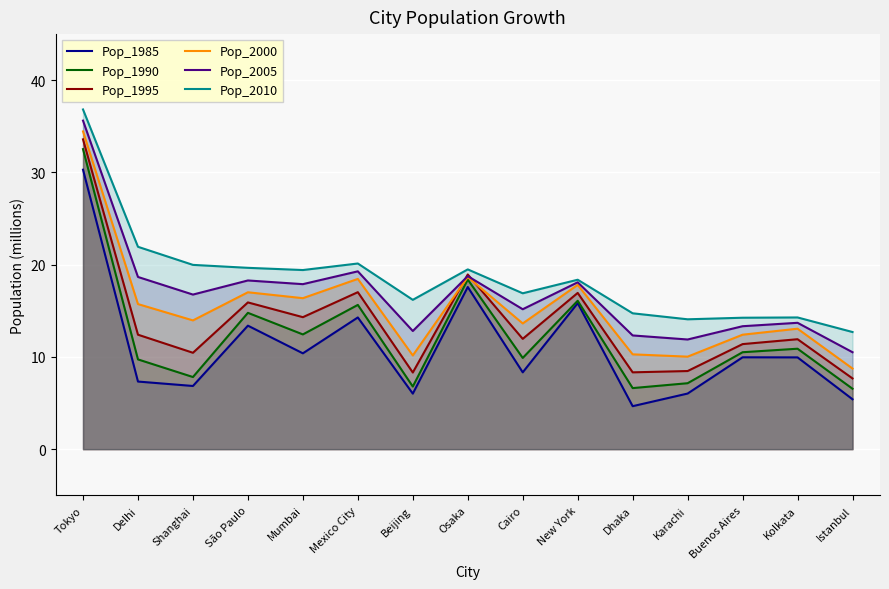

True or false: Pop_1990 and Pop_2000 intersect in this chart.

False